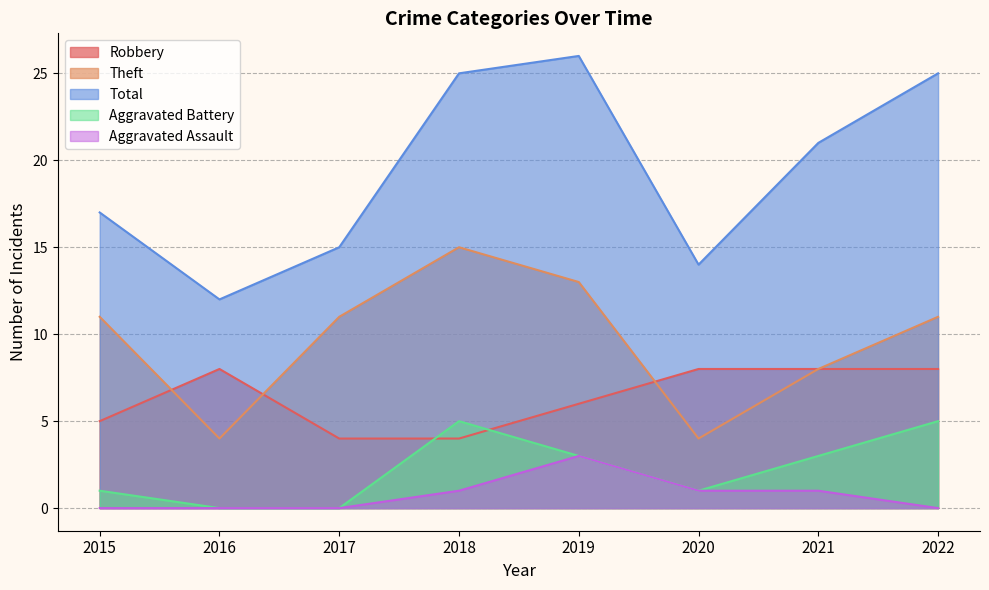

True or false: Total and Theft cross at least once.

False